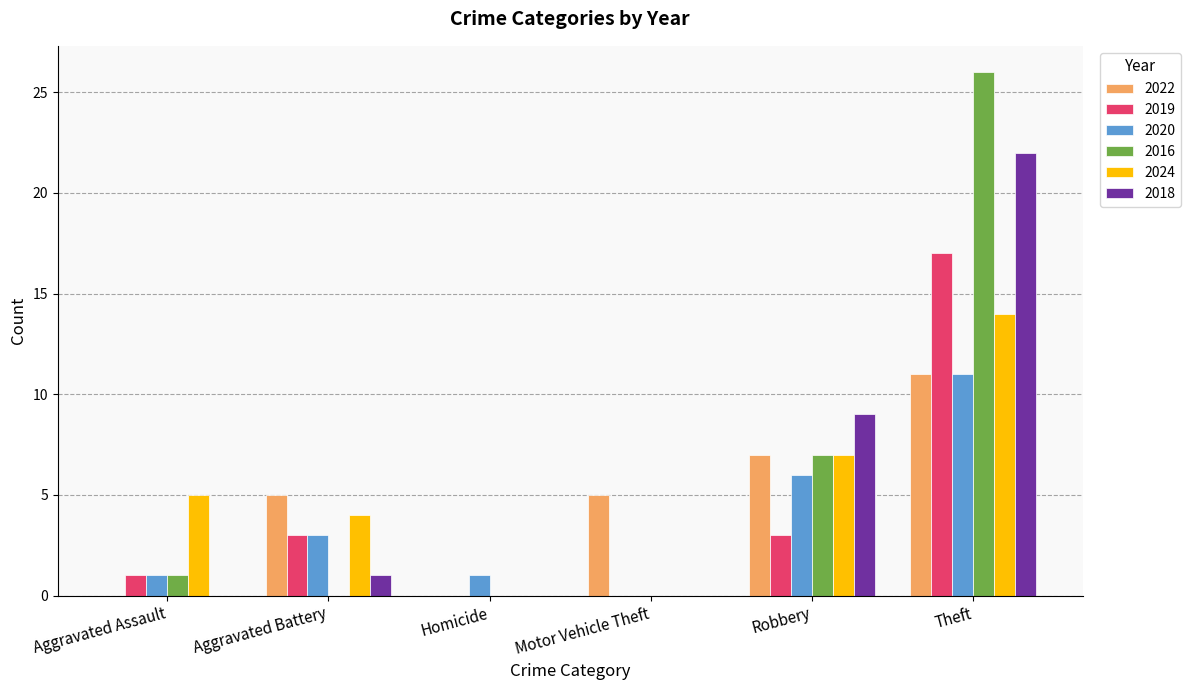

At which category is the sum across all series the highest?

Theft